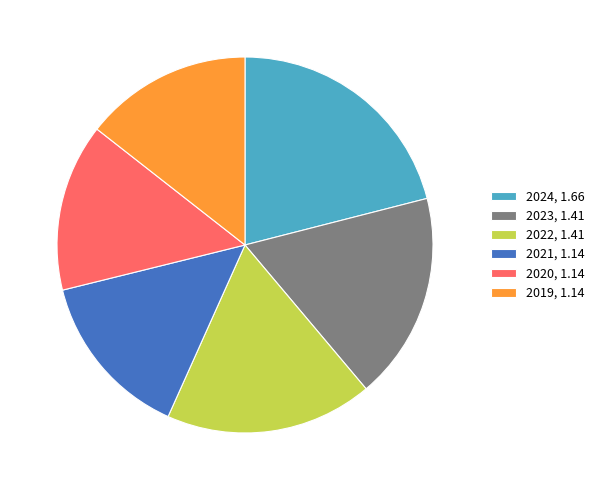

Is the sum of 2022, 1.41 and 2021, 1.14 greater than half?

No